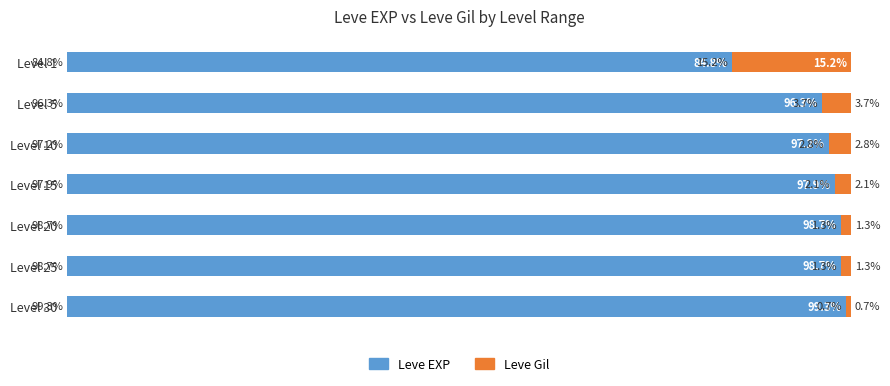

Where is Leve EXP nearest to the value 92?

Level 5